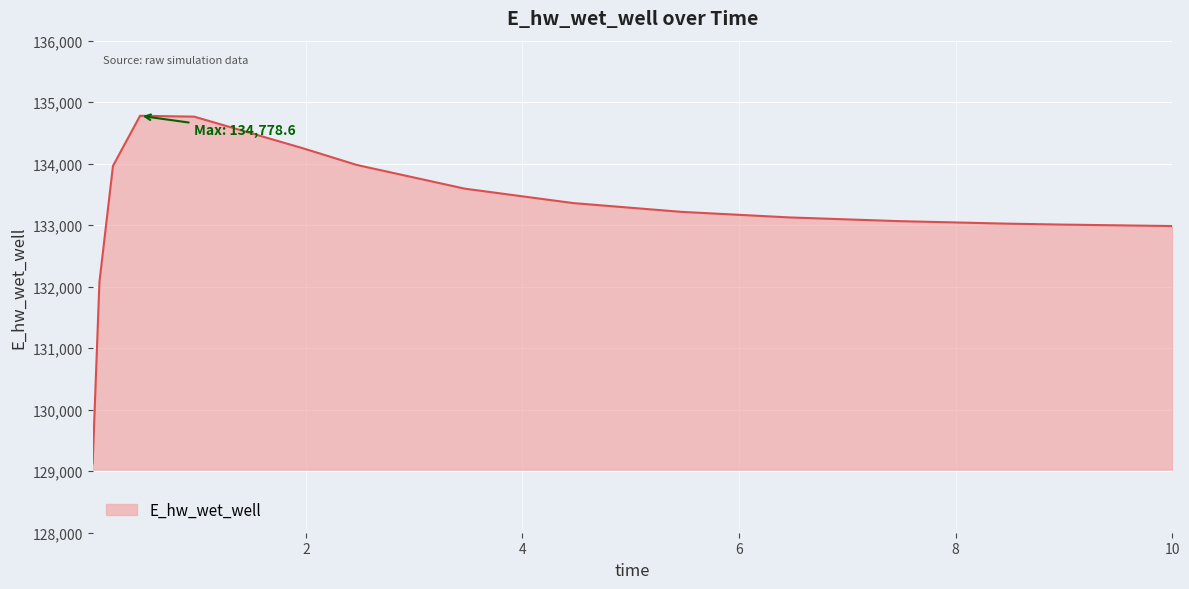

What is the minimum value shown in the chart?

129126.3